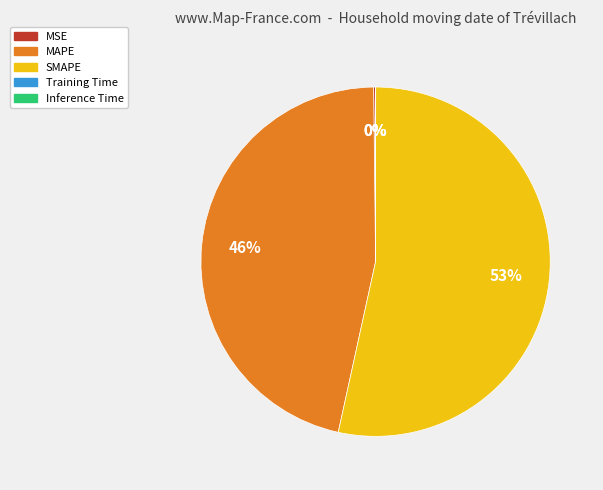

Which slice is the largest?

SMAPE